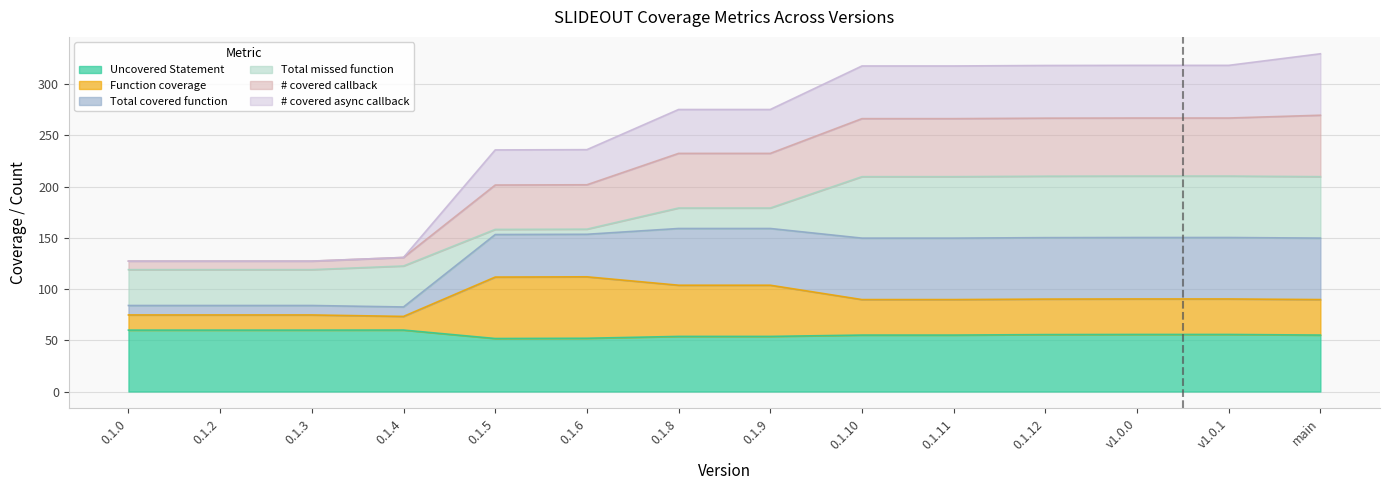

What value does the Uncovered Statement series have at 0.1.3?

59.9